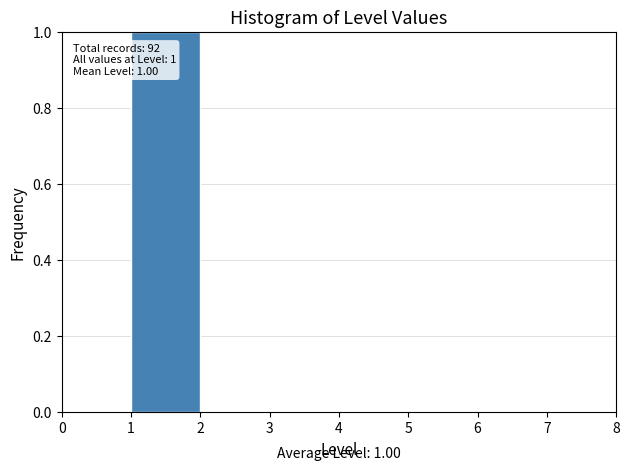

Over which range of the x-axis is the bar tallest?

1 to 2